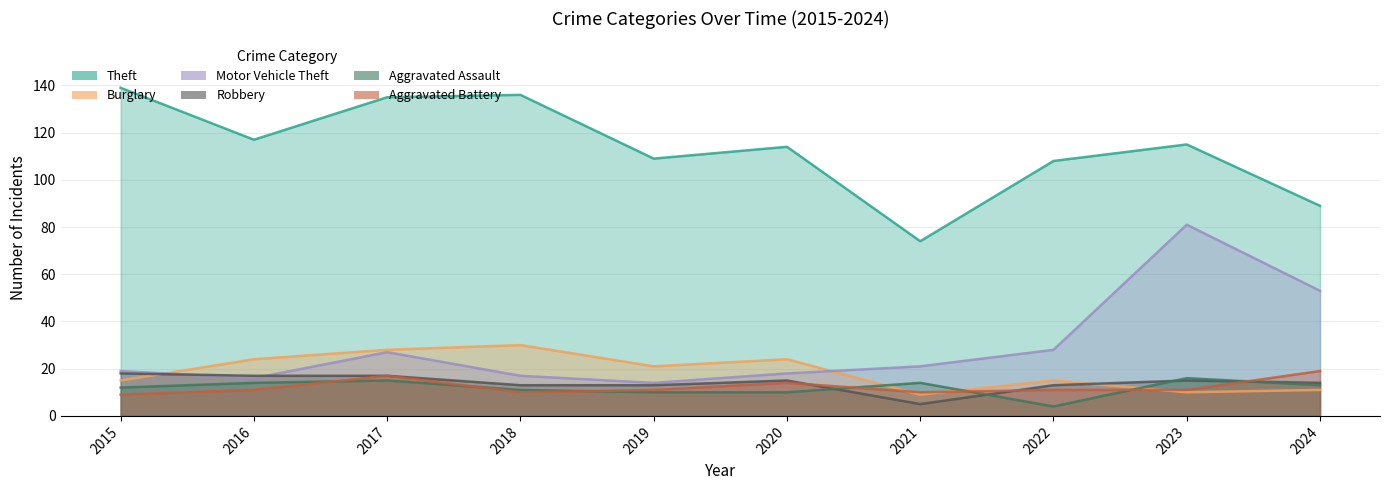

What are all the series names shown in the legend?

Theft, Burglary, Motor Vehicle Theft, Robbery, Aggravated Assault, Aggravated Battery